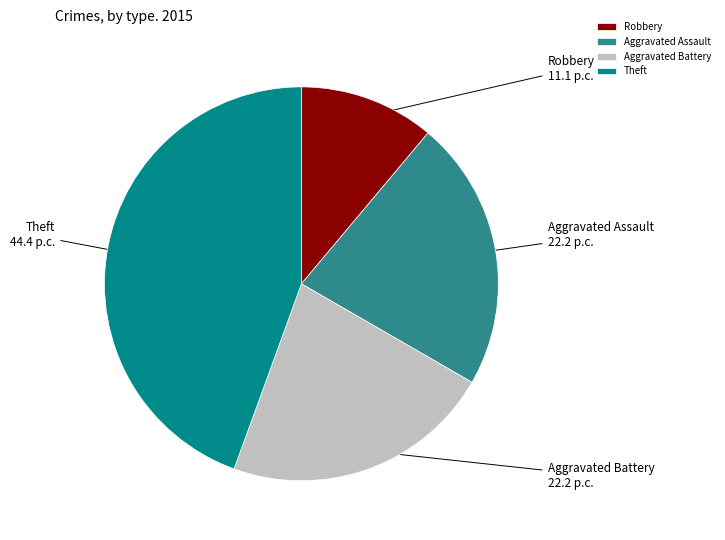

Is it true that Aggravated Battery is 34% of the pie?

False